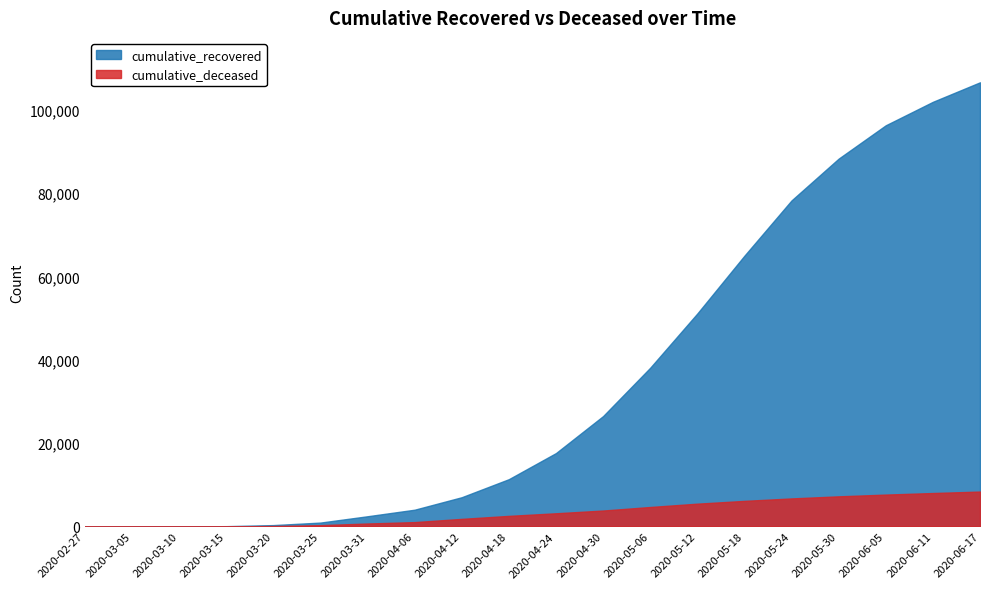

True or false: cumulative_deceased and cumulative_recovered cross at least once.

False